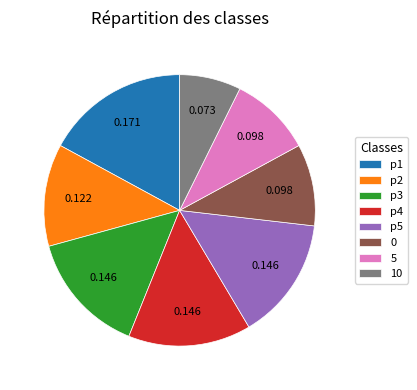

Does 0 account for over 50% of the chart?

No